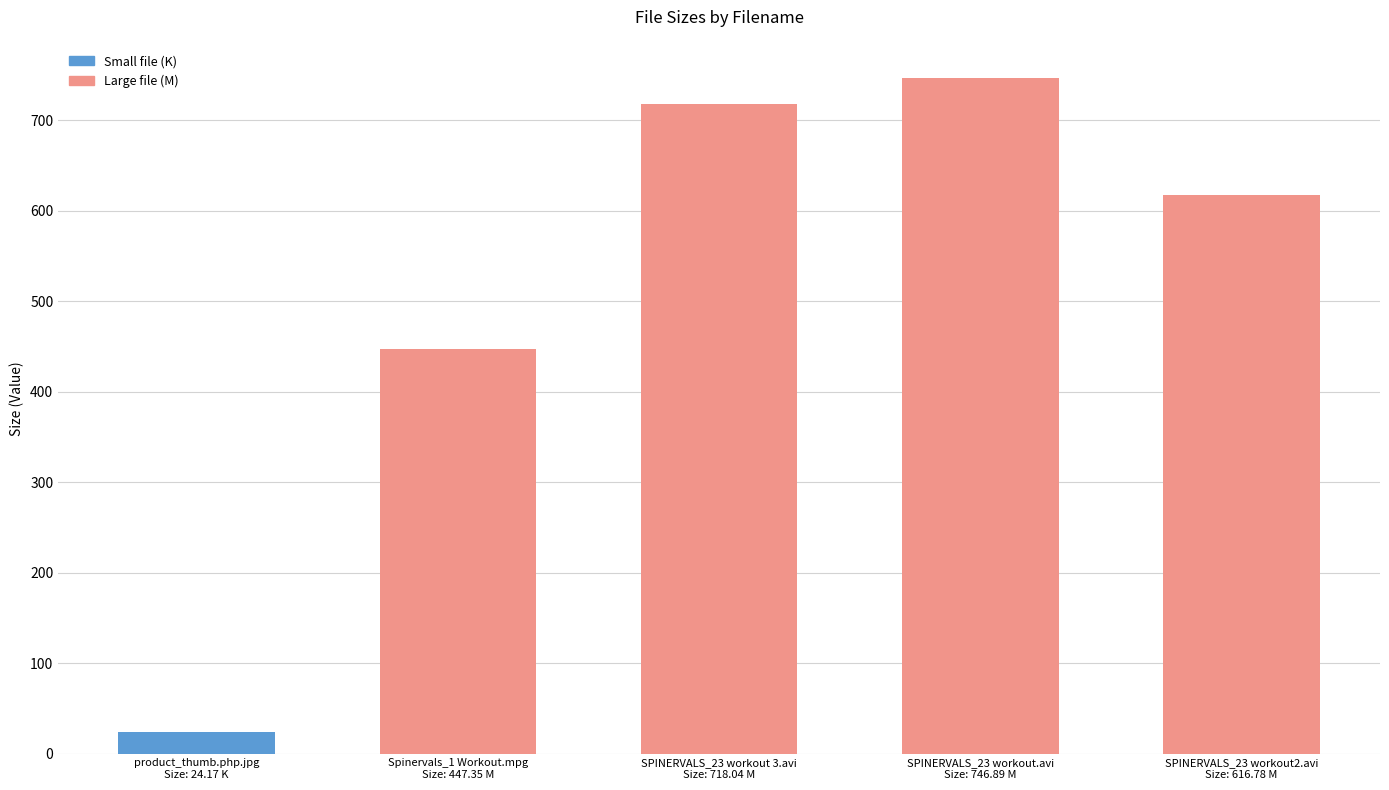

Where is the data nearest to the value 385?

Spinervals_1 Workout.mpg
Size: 447.35 M